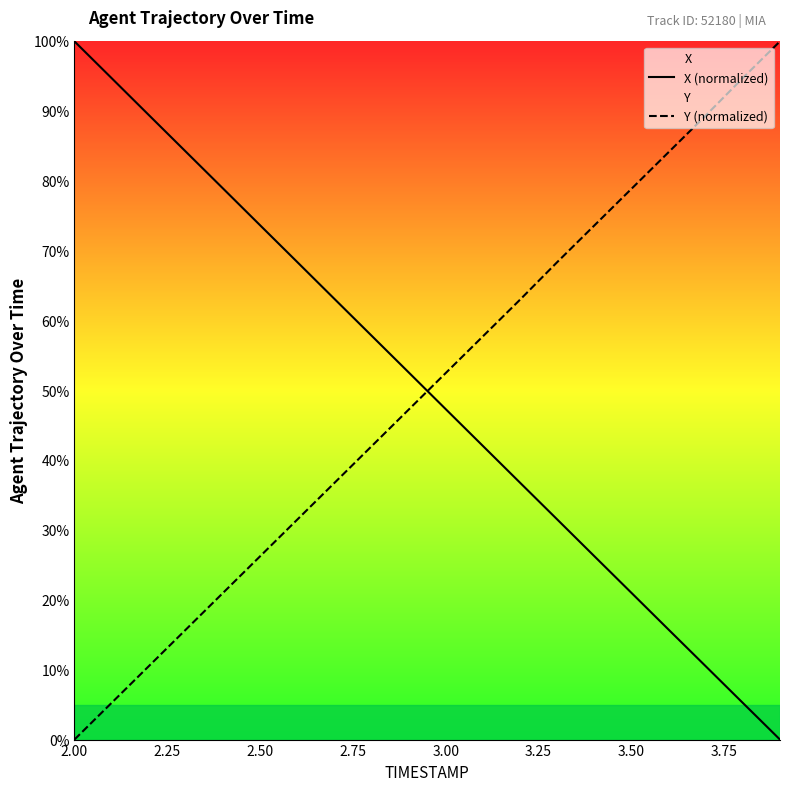

The Y (normalized) series shows 0.0 at 2.00. True or false?

True